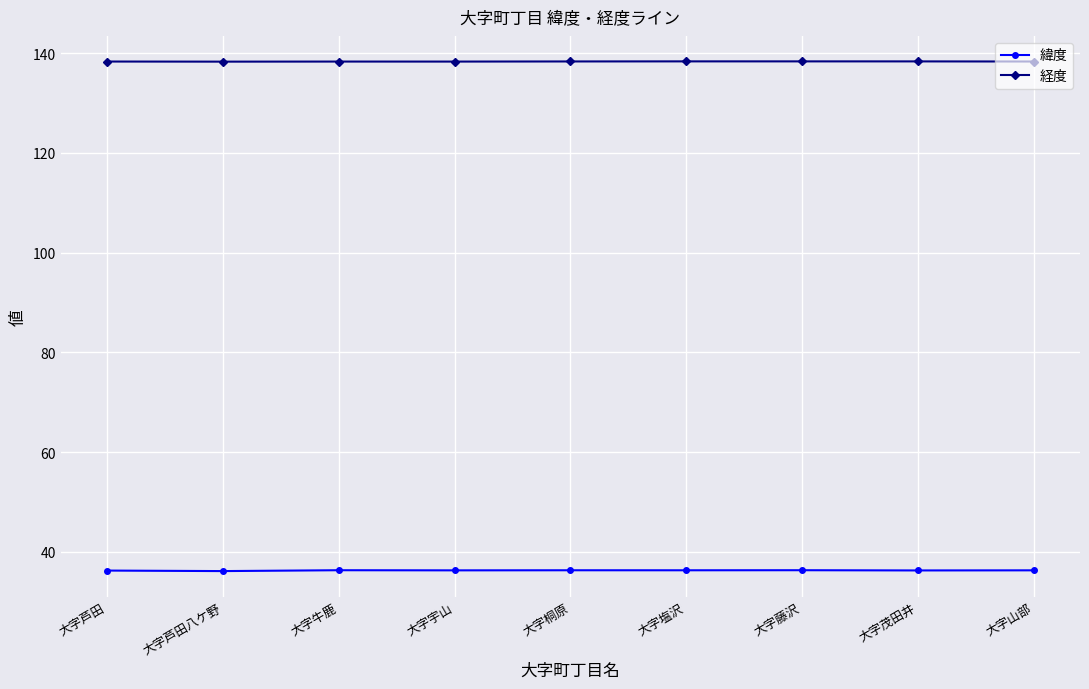

Rank the series at 大字藤沢 from lowest to highest value.

緯度, 経度